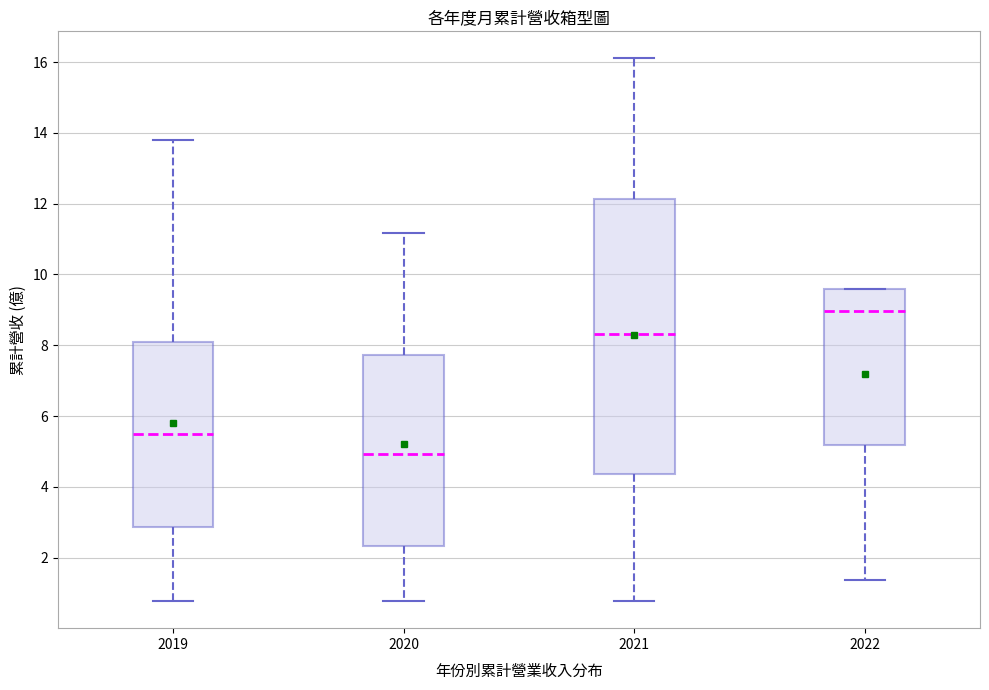

Reading left to right, transcribe this box plot: for each box, give where its median line is, the range the box spans, and where its two whiskers end, as read against the y-axis. The values are not printed on the chart, so give them approximately, as read against the axis.

2019: median 5.6, box 2.8 to 8.0, whiskers 0.8 to 13.8
2020: median 5.0, box 2.4 to 7.8, whiskers 0.8 to 11.2
2021: median 8.4, box 4.4 to 12.2, whiskers 0.8 to 16.2
2022: median 9.0, box 5.2 to 9.6, whiskers 1.4 to 9.6